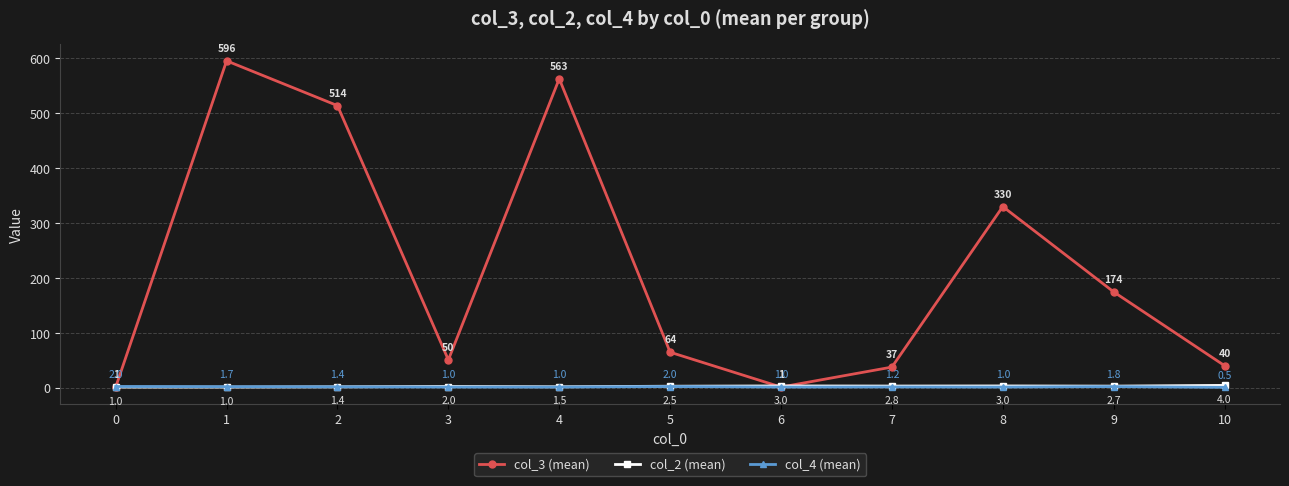

What is the maximum value shown in the chart?

595.7